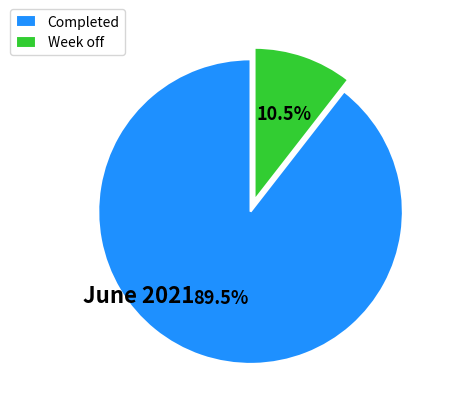

Which has a higher value, Week off or Completed?

Completed